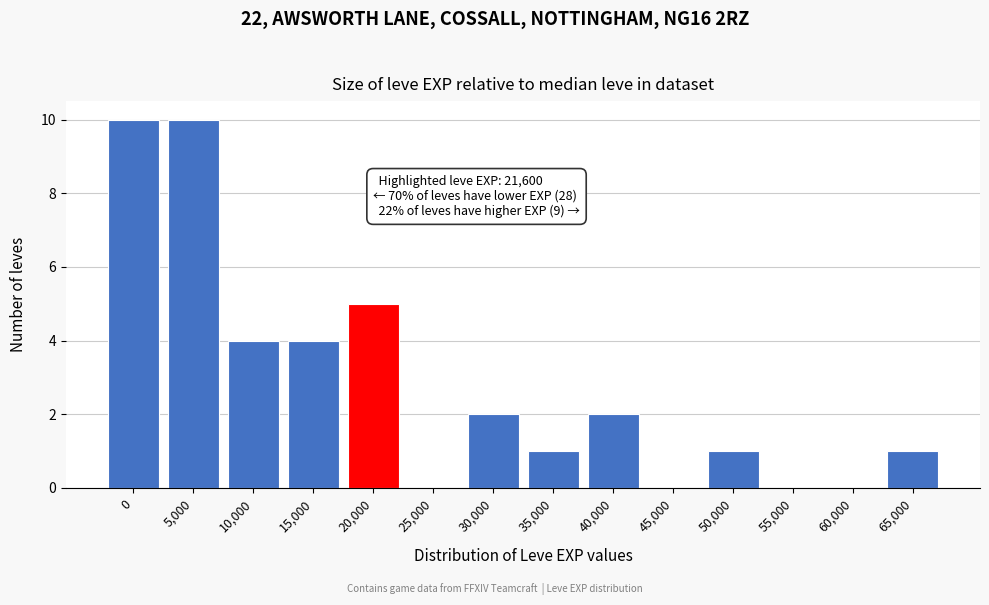

Which has a higher value, 45,000 or 50,000?

50,000